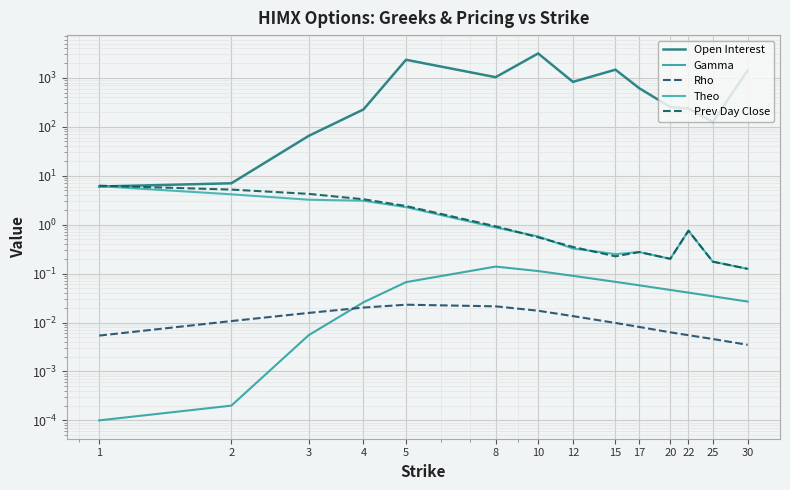

What are all the series names shown in the legend?

Open Interest, Gamma, Rho, Theo, Prev Day Close